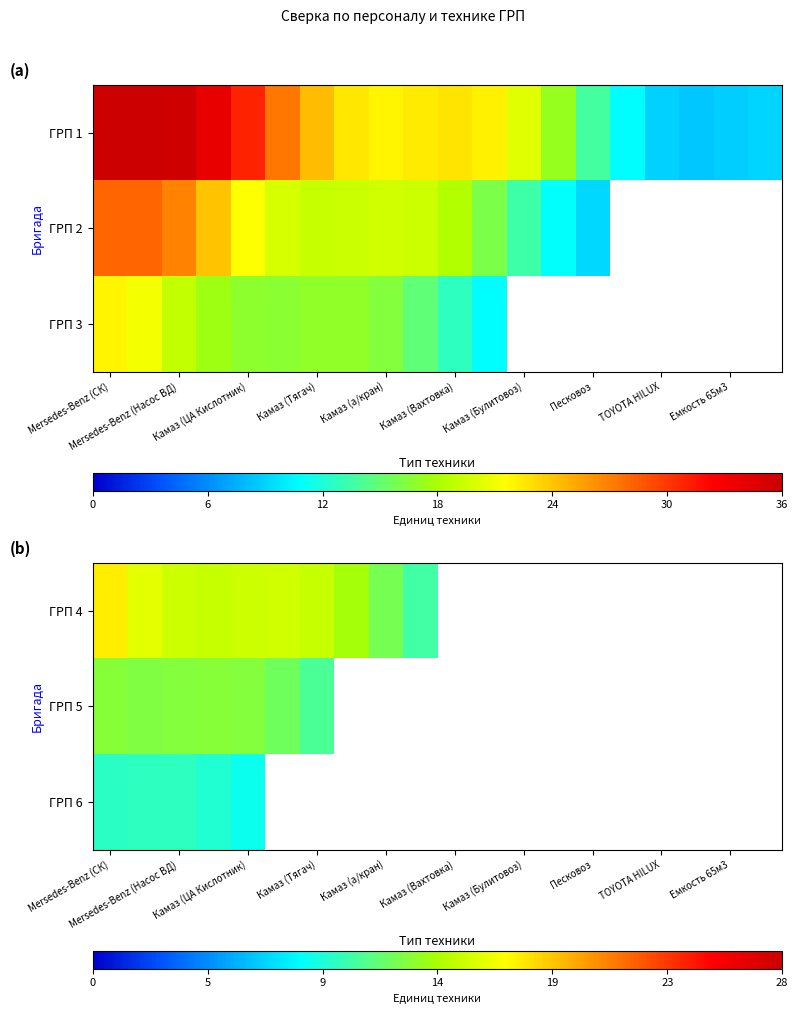

How many positive values does the ГРП 6 series have?

5